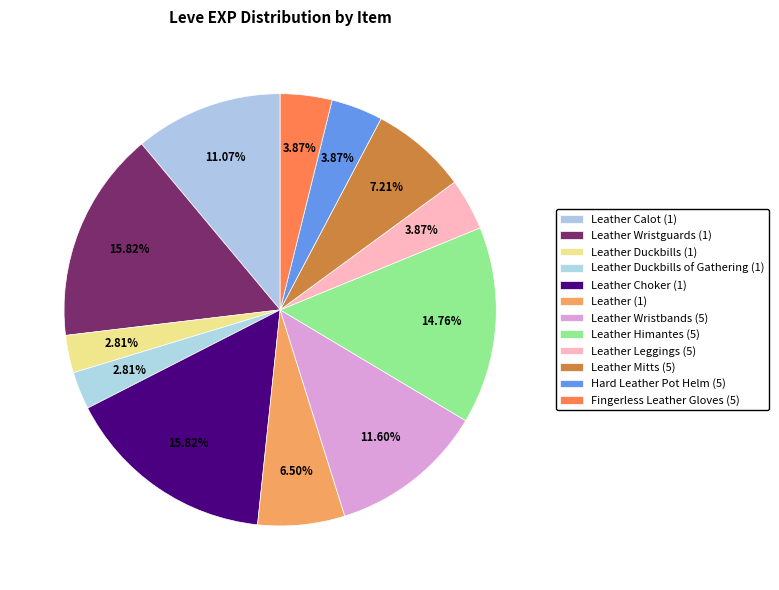

Count the number of slices in the pie.

12